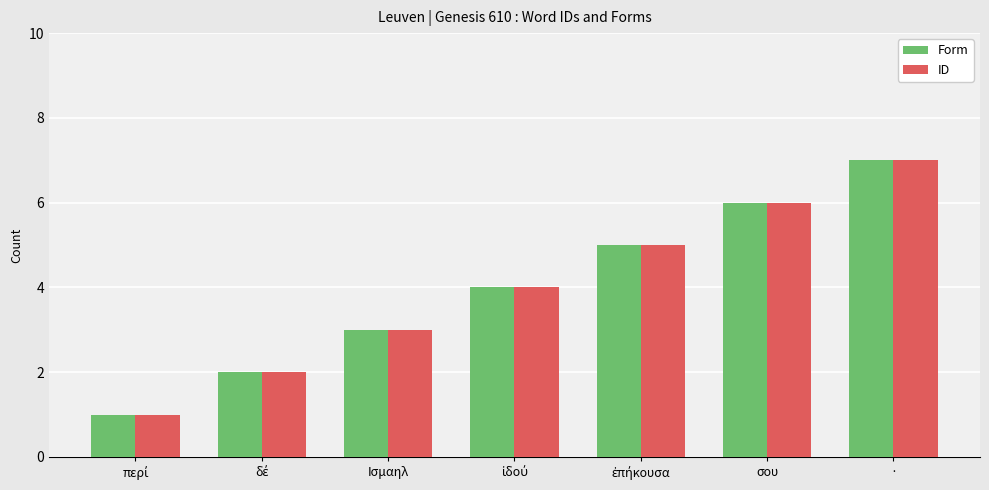

True or false: Form has a value of 12 at ·.

False